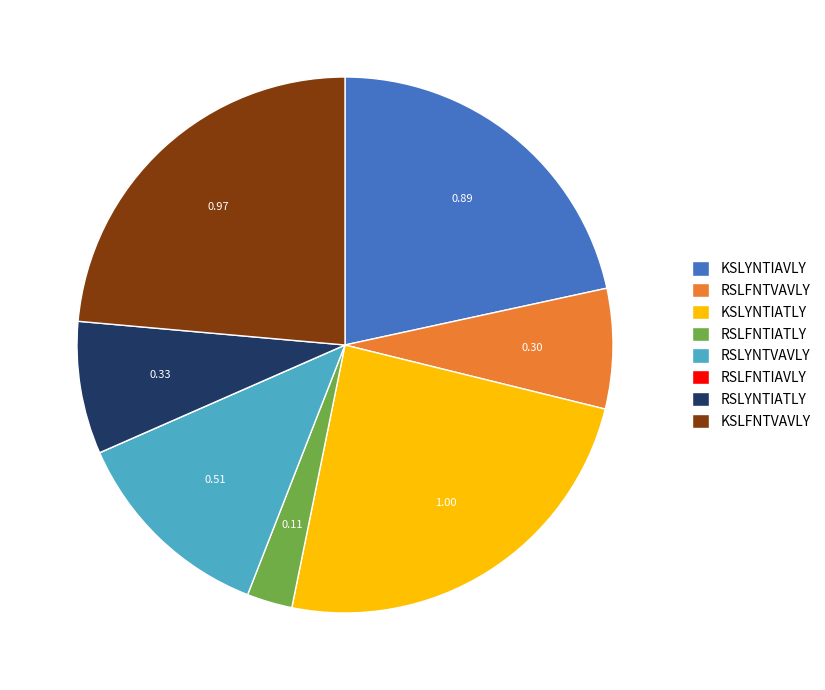

Which category has the biggest portion of the pie?

KSLYNTIATLY